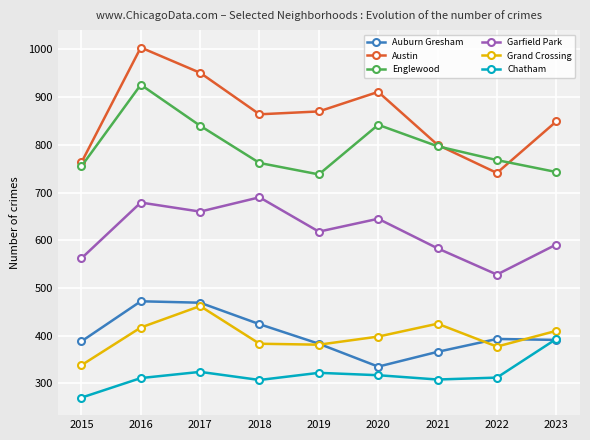

What is the average value of the Grand Crossing series?

399